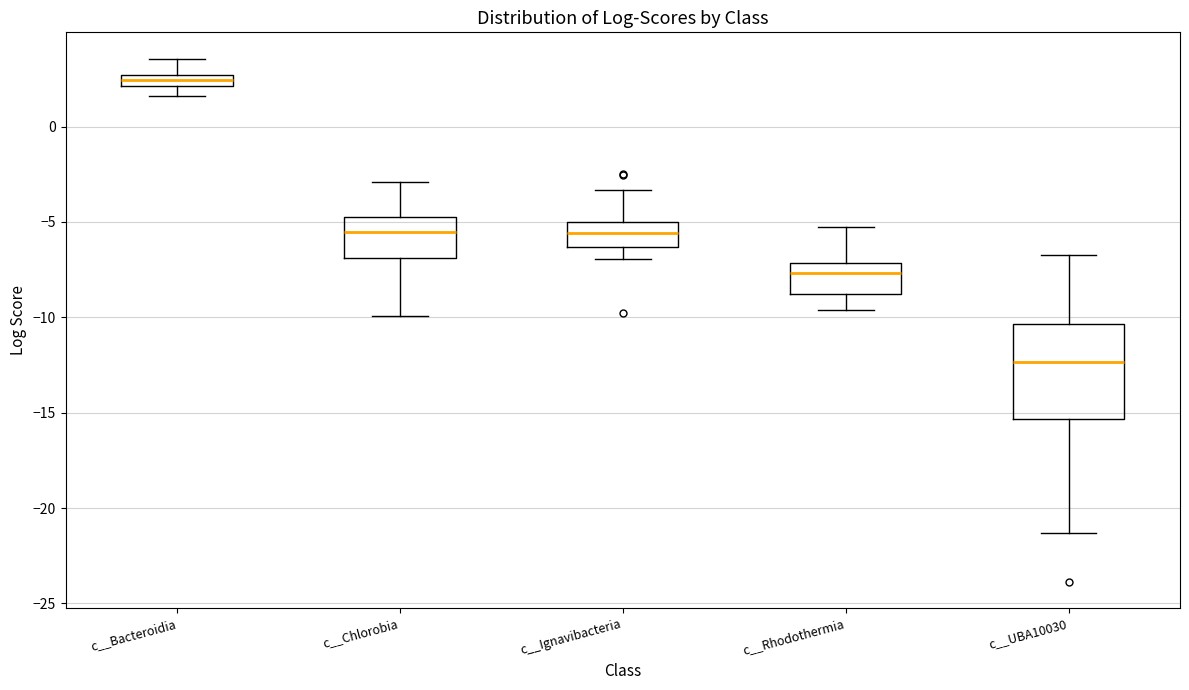

Where does the lower whisker of the box for c__Rhodothermia end on the y-axis? The values are not printed on the chart, so give them approximately, as read against the axis.

-9.5